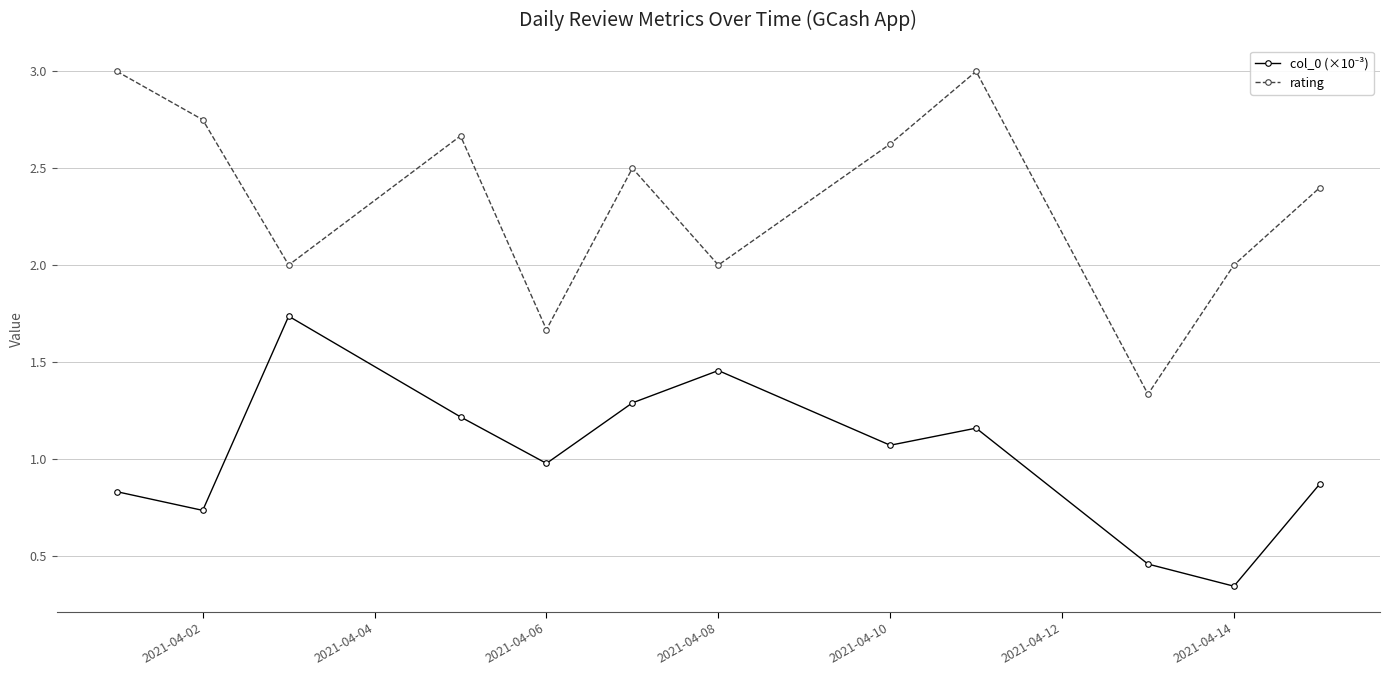

What is the maximum value shown in the chart?

3.0